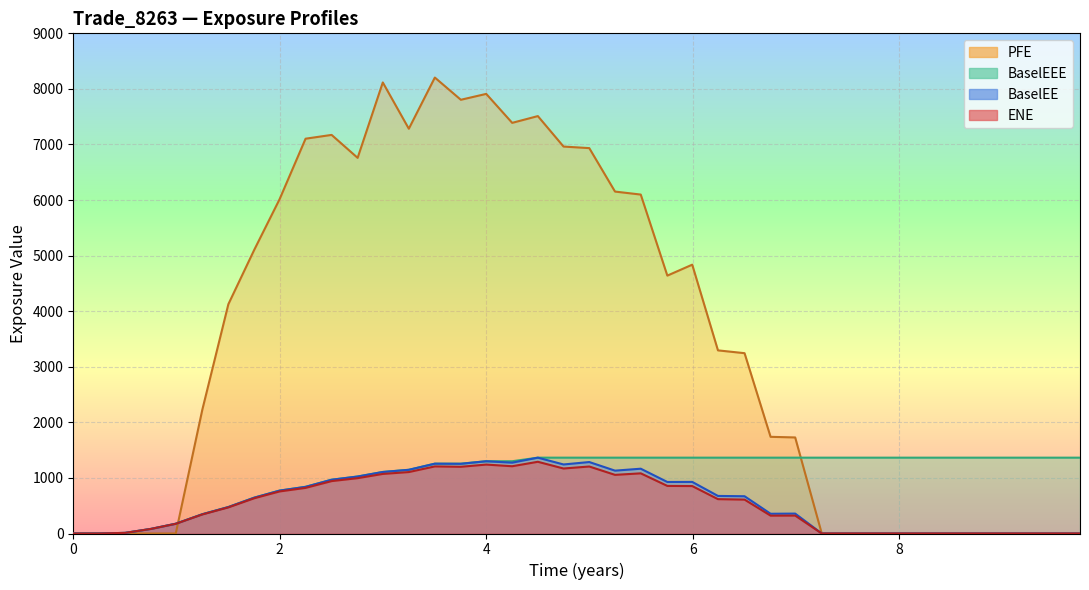

What is the average value of the BaselEE series?

569.7